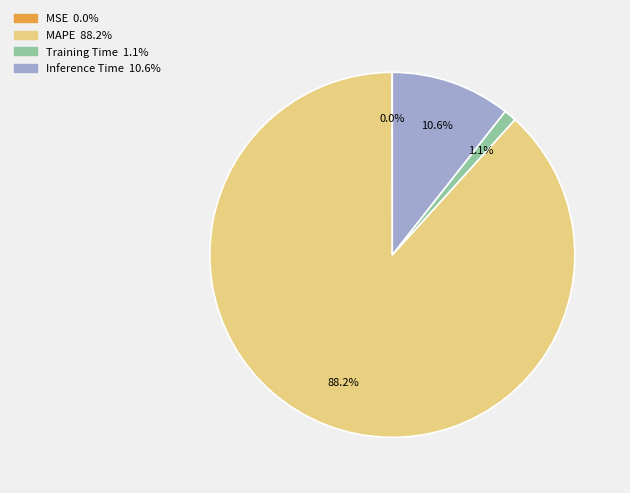

Is the sum of Inference Time and MAPE greater than half?

Yes